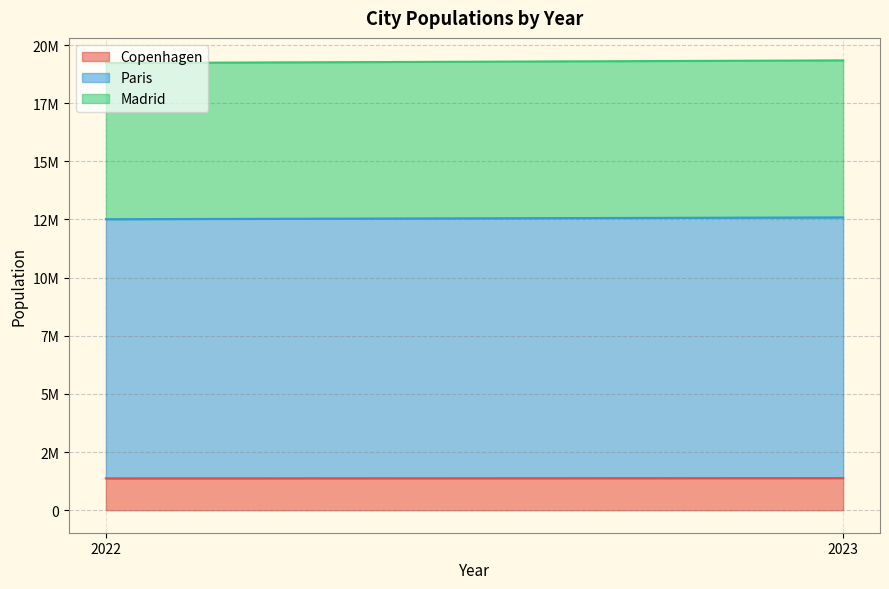

List the labels in order of Copenhagen value, largest first.

2023, 2022